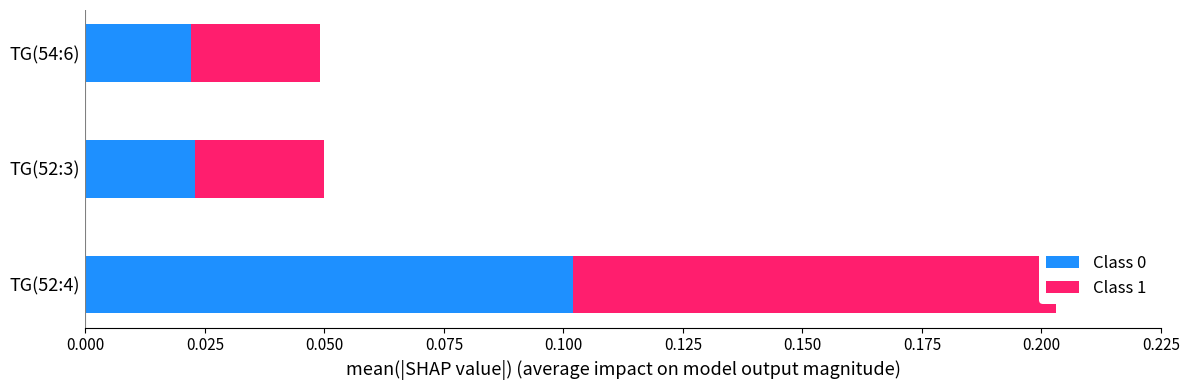

Rank the series by their average value, from lowest to highest.

Class 0, Class 1